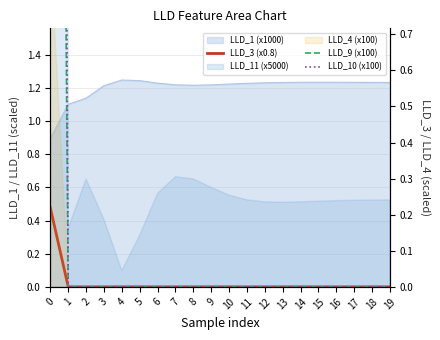

Does the chart display data point markers on the line(s)?

No